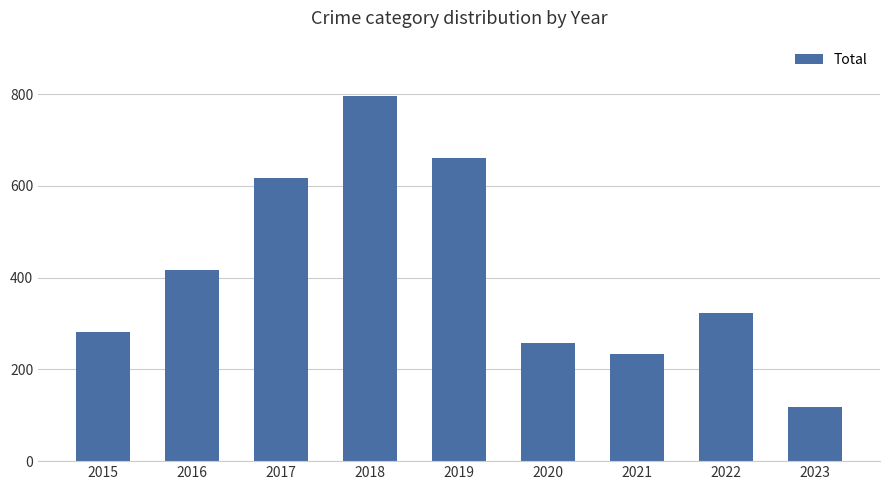

How many bars are there in total?

9